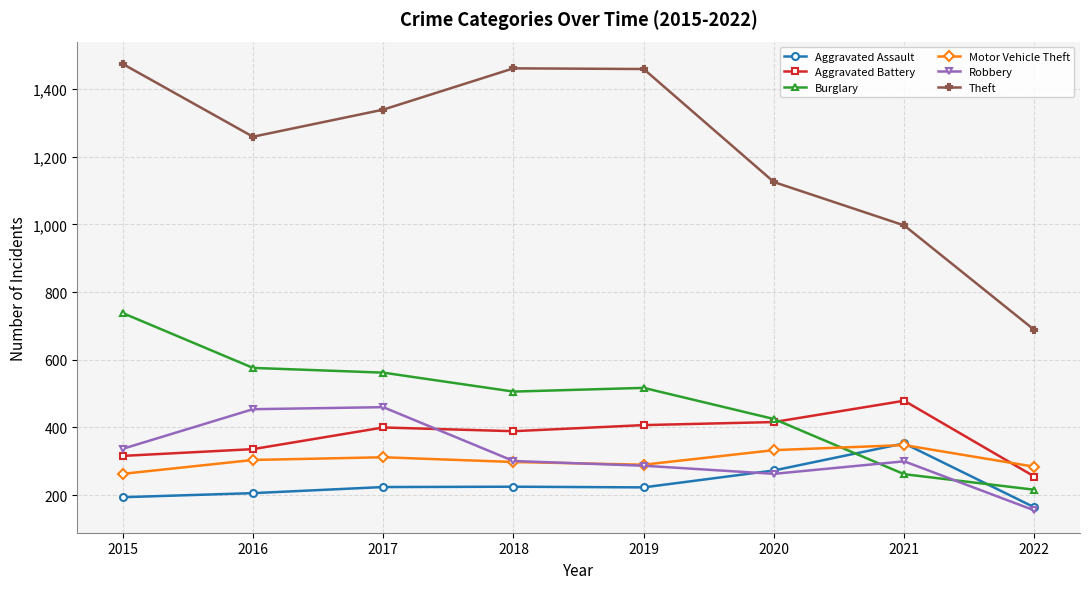

What is the approximate value of Motor Vehicle Theft at 2022?

284